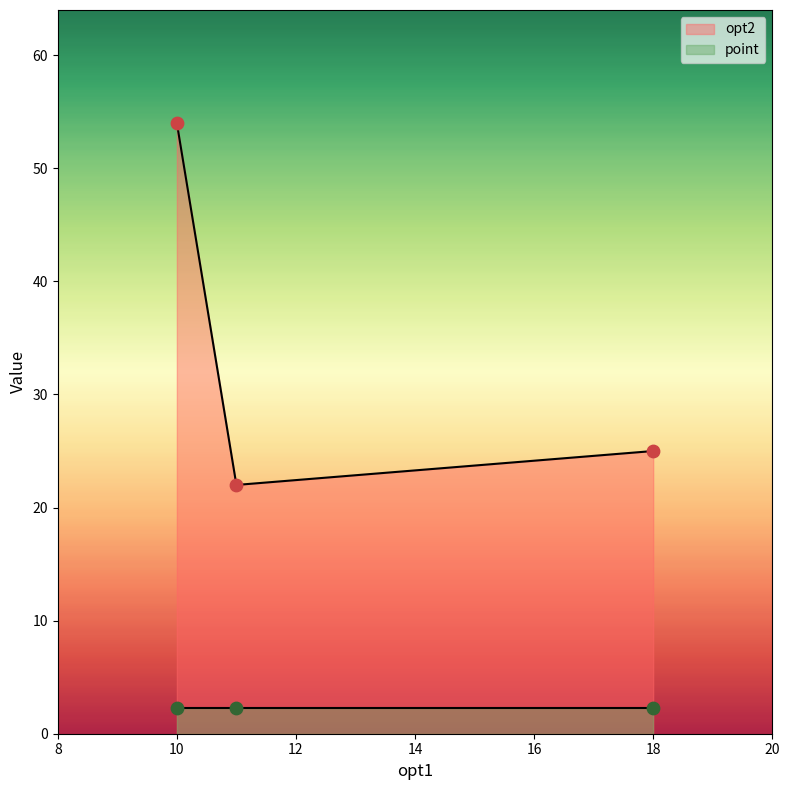

Is the value of point at 18 greater than the value of opt2 at 11?

No